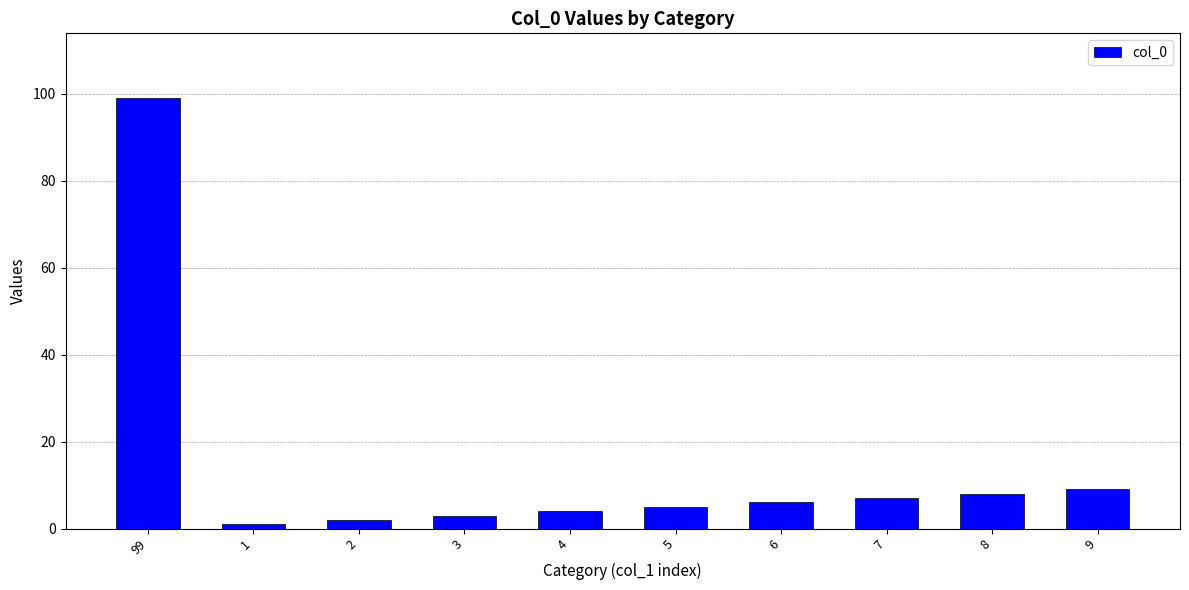

How many distinct data groups are displayed?

1